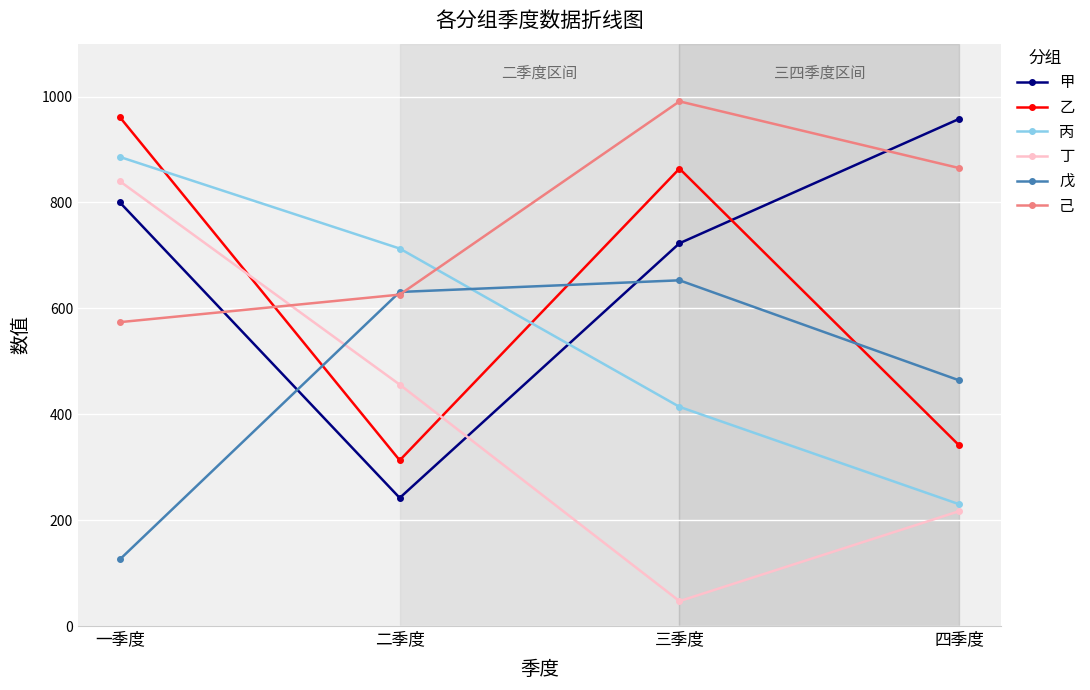

What are all the series names shown in the legend?

甲, 乙, 丙, 丁, 戊, 己